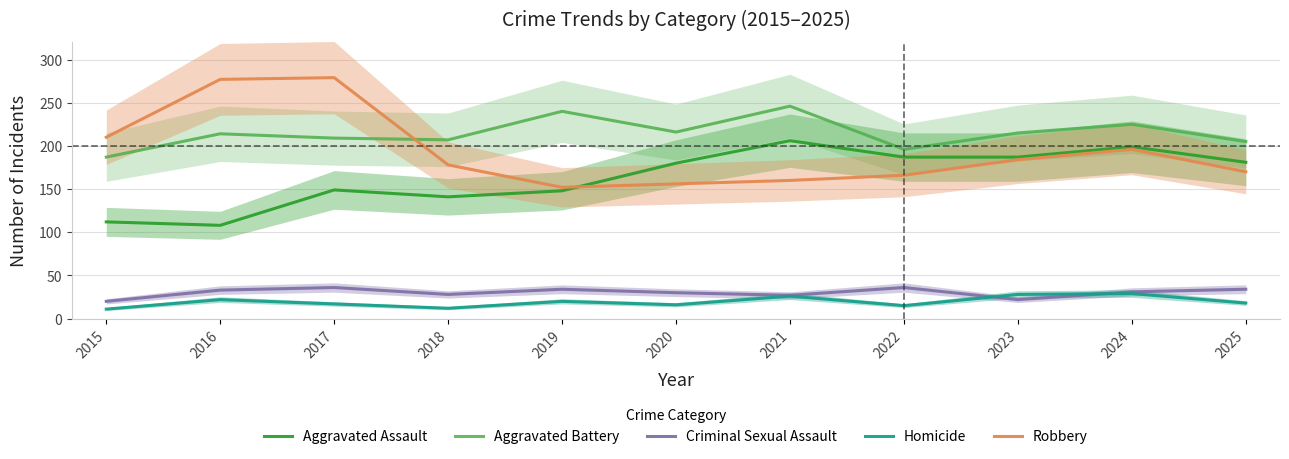

True or false: Aggravated Battery and Aggravated Assault intersect in this chart.

False